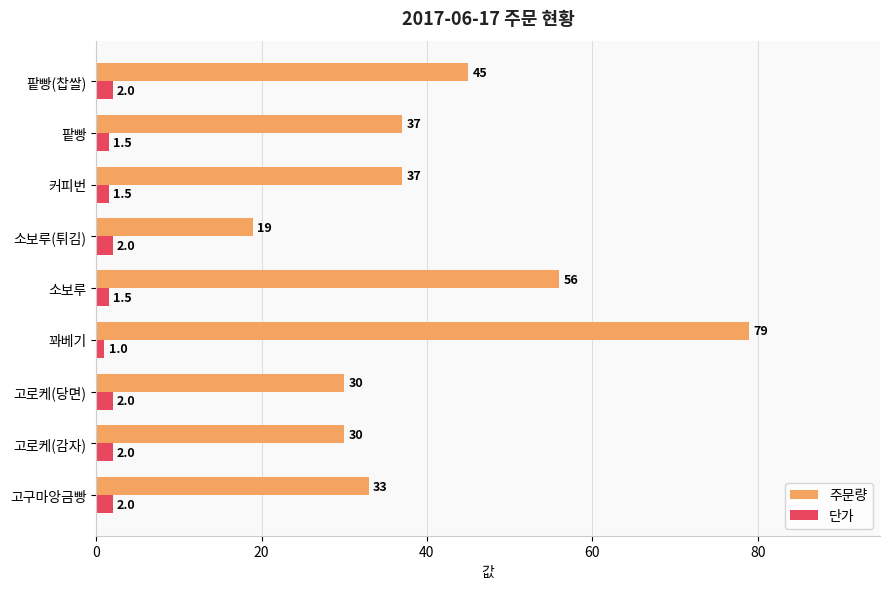

Is it true that 주문량 equals 33.0 at 고구마앙금빵?

True